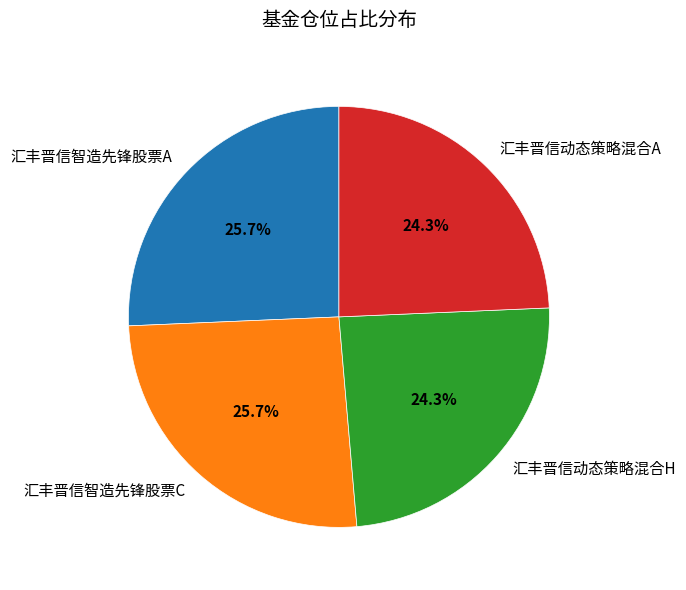

Does 汇丰晋信智造先锋股票A represent more than half of the total?

No